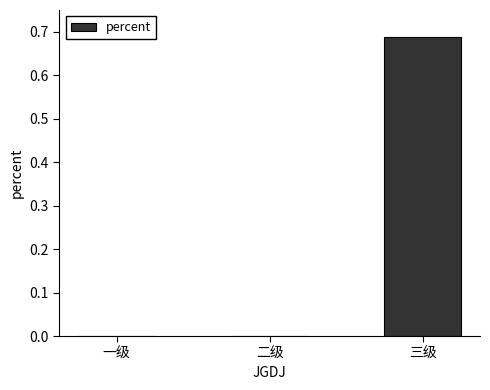

True or false: the data shows 0.4 at 二级.

False